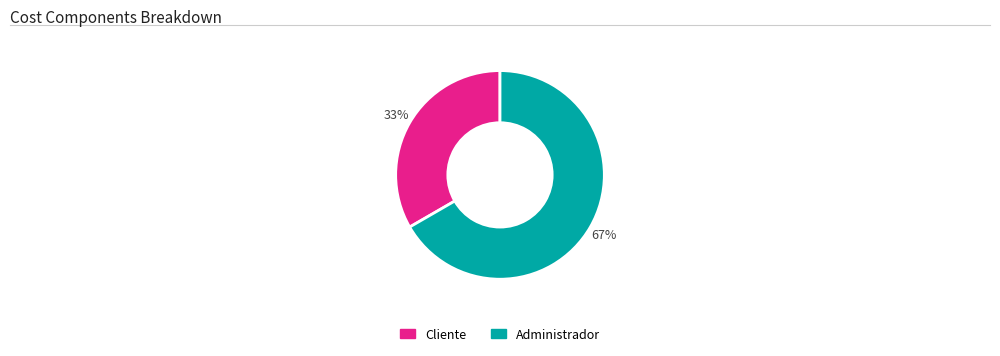

Approximately how many times larger is the value at Cliente compared to Administrador?

0.5